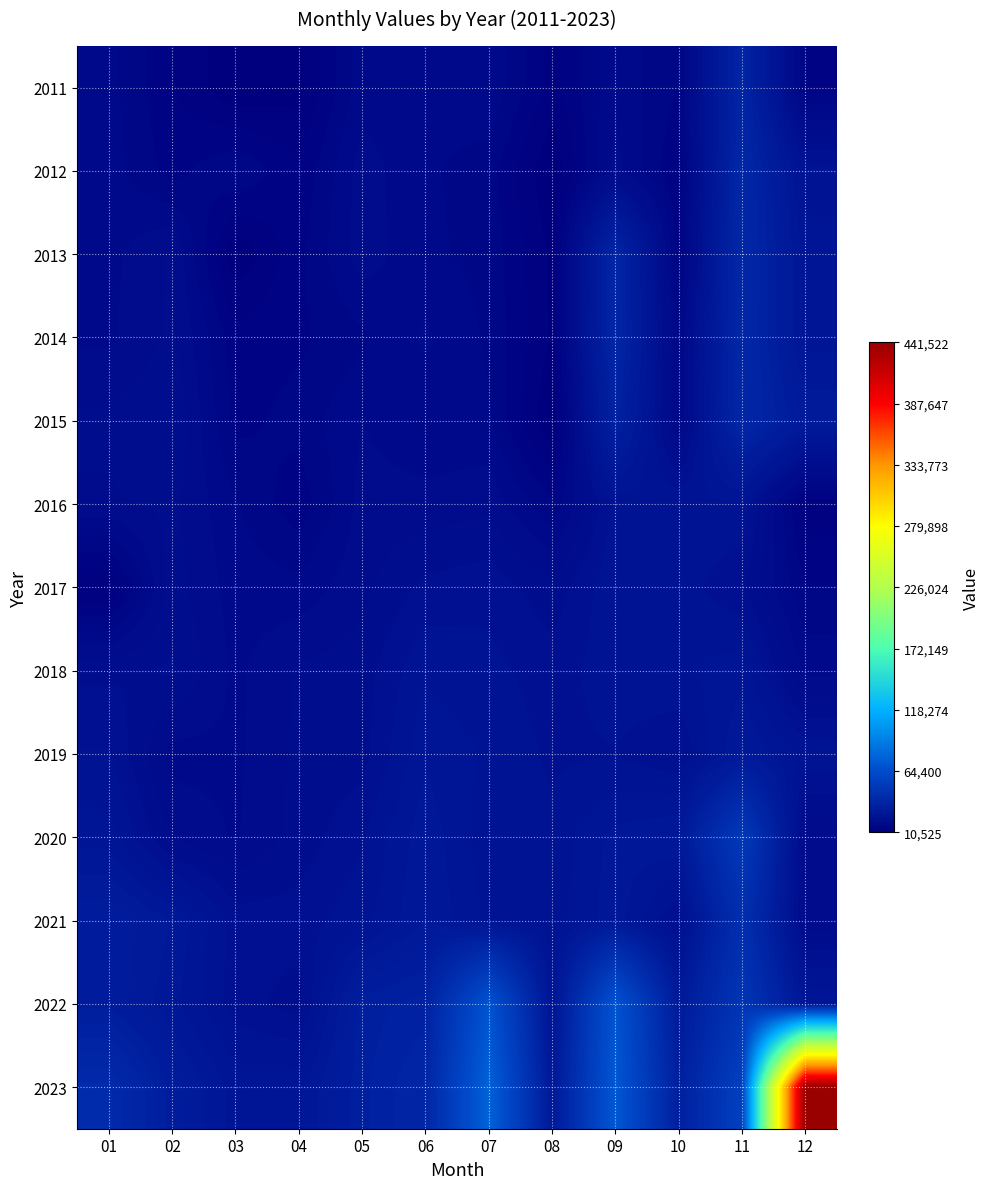

Reading left to right, list all the values displayed in this chart.

2011: 01=17893	02=14036	03=10798	04=11614	05=18253	06=17554	07=18852	08=13166	09=18498	10=15580	11=37013	12=15410
2012: 01=18115	02=14837	03=17221	04=14142	05=19740	06=17597	07=16334	08=10584	09=19640	10=13843	11=38742	12=24582
2013: 01=18430	02=20834	03=10725	04=15092	05=19902	06=17650	07=16684	08=11862	09=37706	10=14692	11=39369	12=26547
2014: 01=18611	02=20963	03=14593	04=15233	05=16892	06=19258	07=16975	08=11973	09=38023	10=17024	11=39210	12=26727
2015: 01=21044	02=22411	03=15021	04=16201	05=18955	06=17606	07=17549	08=10525	09=35014	10=17102	11=38545	12=30391
2016: 01=20368	02=21024	03=17478	04=14406	05=19581	06=19547	07=20154	08=15937	09=24427	10=25421	11=25417	12=12805
2017: 01=11951	02=21458	03=18142	04=17854	05=20145	06=22783	07=23457	08=21146	09=25452	10=24878	11=22544	12=15621
2018: 01=21970	02=22550	03=18547	04=20880	05=21457	06=25411	07=24521	08=23154	09=24989	10=25412	11=26697	12=18542
2019: 01=24117	02=18285	03=18552	04=21021	05=21602	06=26998	07=25412	08=23619	09=23895	10=22339	11=29254	12=25210
2020: 01=26544	02=20324	03=18767	04=21298	05=23764	06=28544	07=24521	08=24525	09=27944	10=29093	11=51450	12=19214
2021: 01=32180	02=28954	03=23121	04=23102	05=24989	06=28995	07=25244	08=24804	09=28414	10=22061	11=44214	12=19641
2022: 01=31895	02=27898	03=23104	04=21542	05=33237	06=34839	07=69018	08=25071	09=69346	10=29864	11=48644	12=27188
2023: 01=41300	02=31602	03=26613	04=27002	05=33573	06=37827	07=76610	08=28330	09=71080	10=33175	11=56300	12=441522